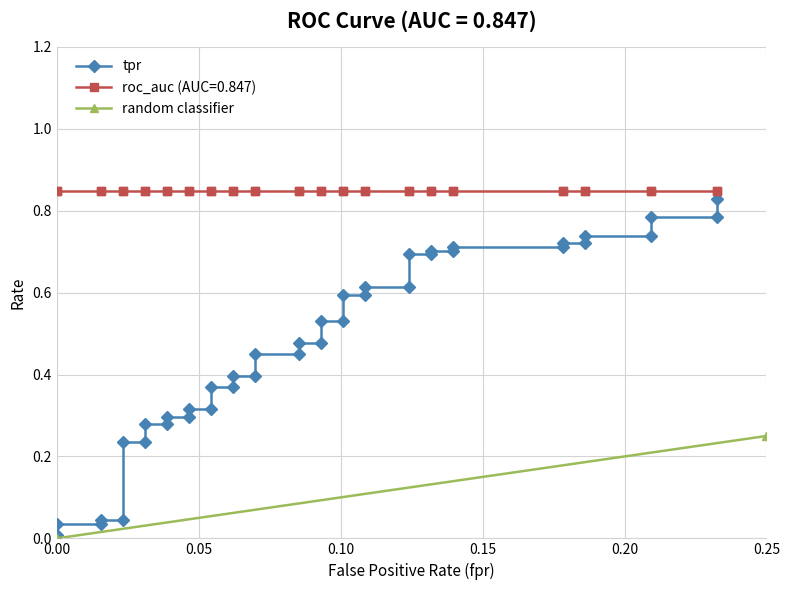

What is the maximum value shown in the chart?

0.8